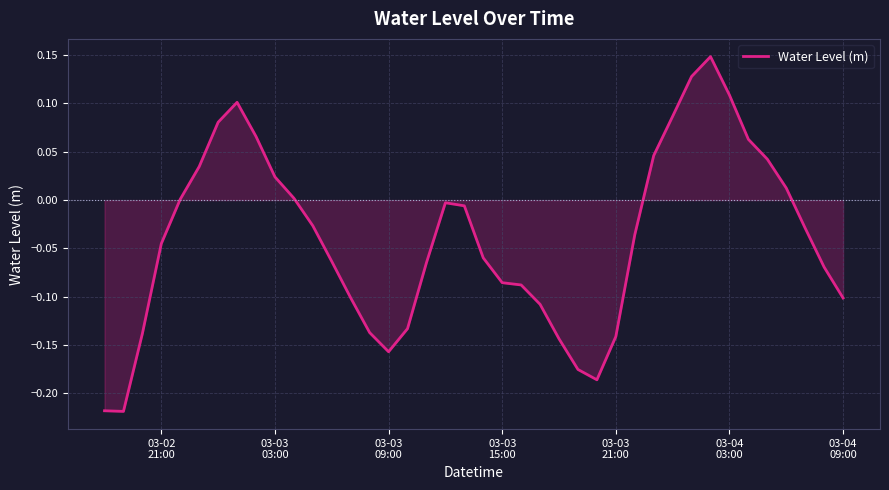

What is the difference between the maximum and minimum values?

0.4